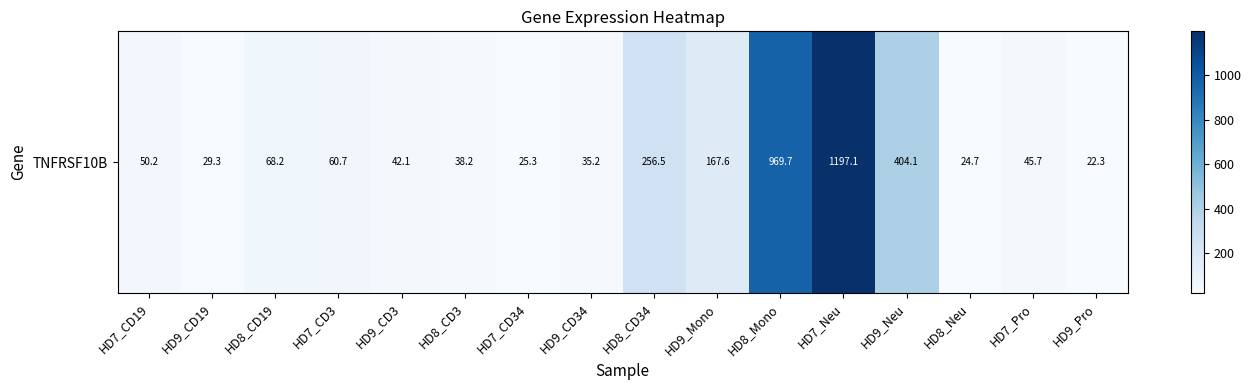

What is the difference between the second highest and minimum values?

947.3